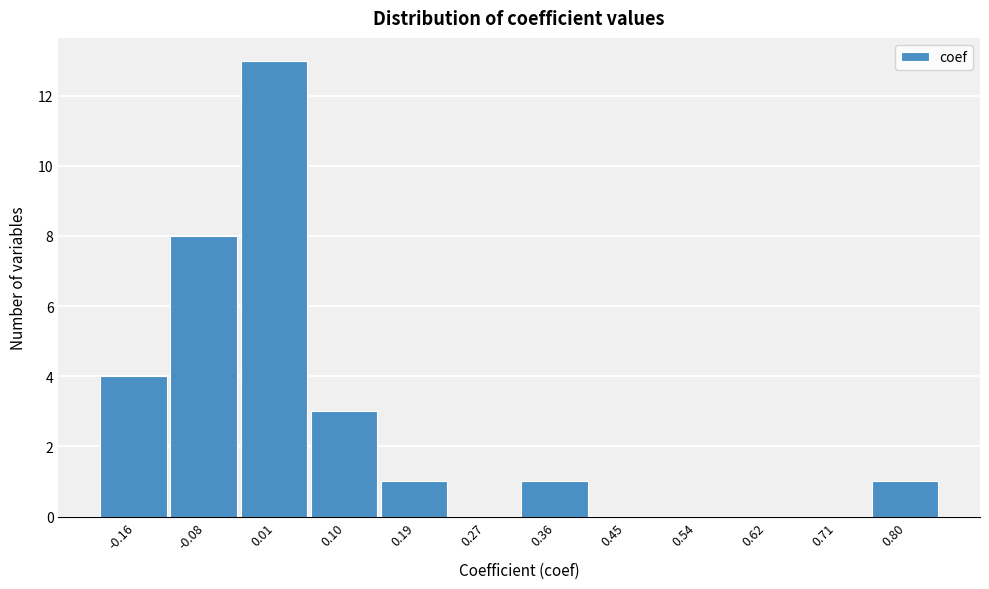

Reading left to right, extract all data points from this chart.

-0.16=4	-0.08=8	0.01=13	0.10=3	0.19=1	0.27=0	0.36=1	0.45=0	0.54=0	0.62=0	0.71=0	0.80=1